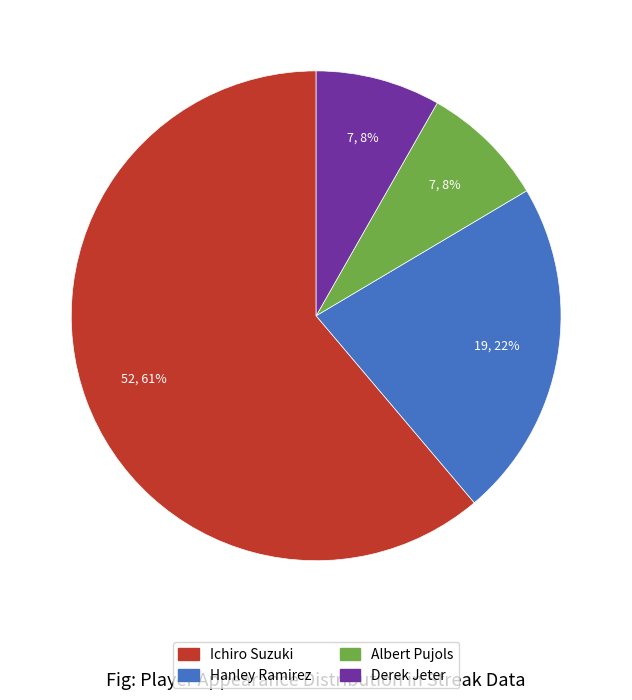

What is the ratio of the value at Albert Pujols to the value at Hanley Ramirez?

0.4